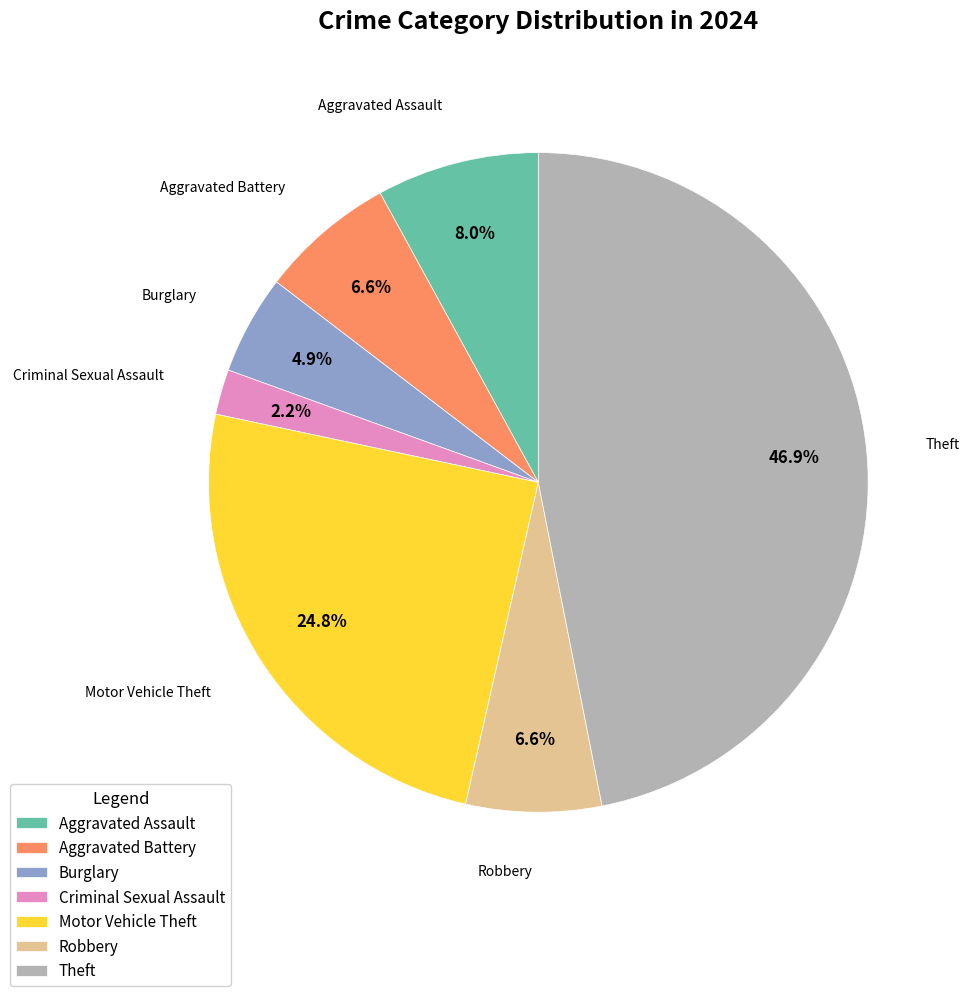

Does Theft account for over 50% of the chart?

No